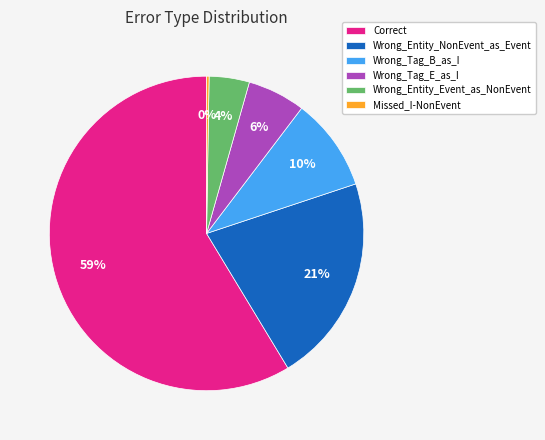

Combined, do Wrong_Entity_Event_as_NonEvent and Correct account for over 50%?

Yes